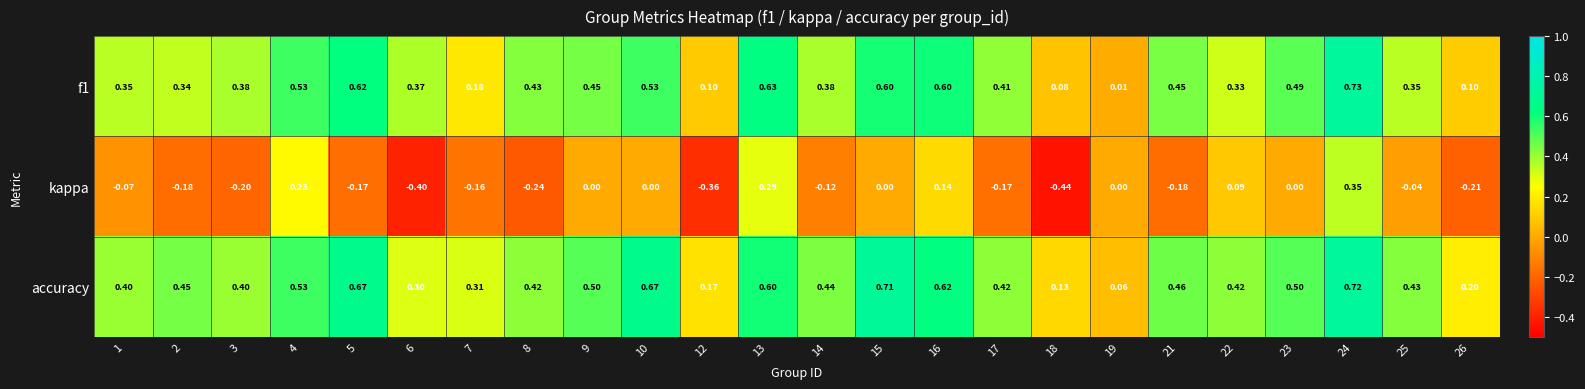

Which series has the largest total across all categories?

accuracy